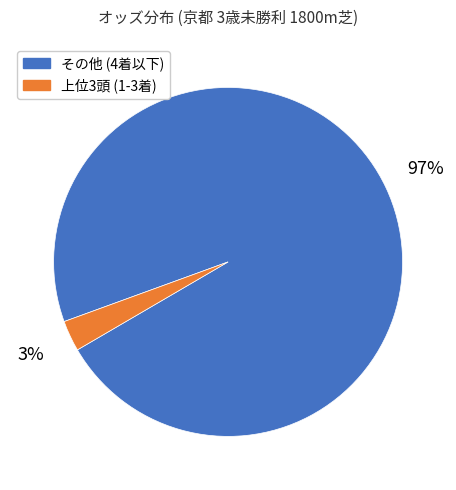

To the nearest percent, what percentage of the pie is 上位3頭 (1-3着)?

3%